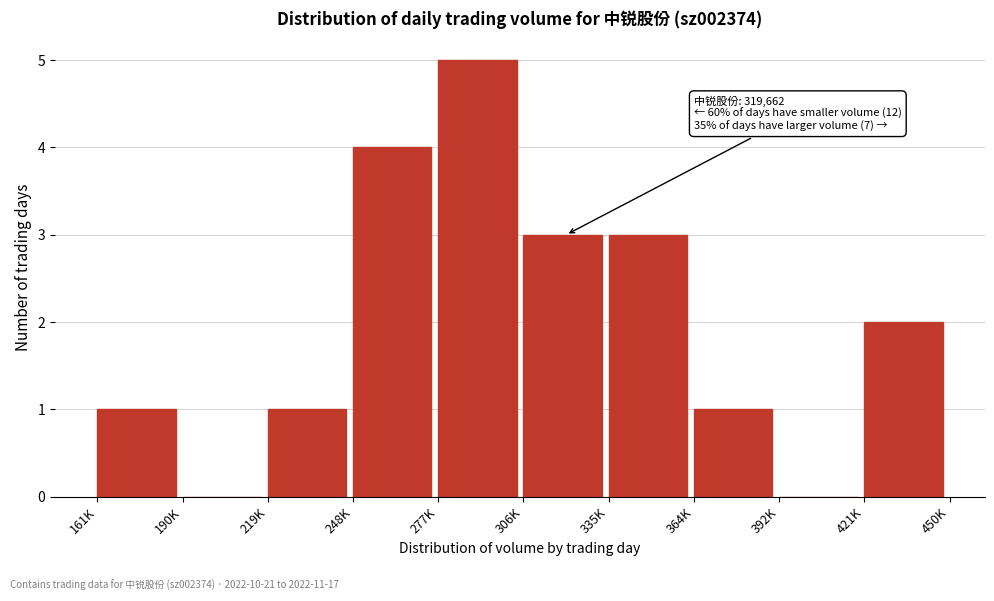

Reading right to left, transcribe all the data shown in this chart.

421K=2	392K=0	364K=1	335K=3	306K=3	277K=5	248K=4	219K=1	190K=0	161K=1